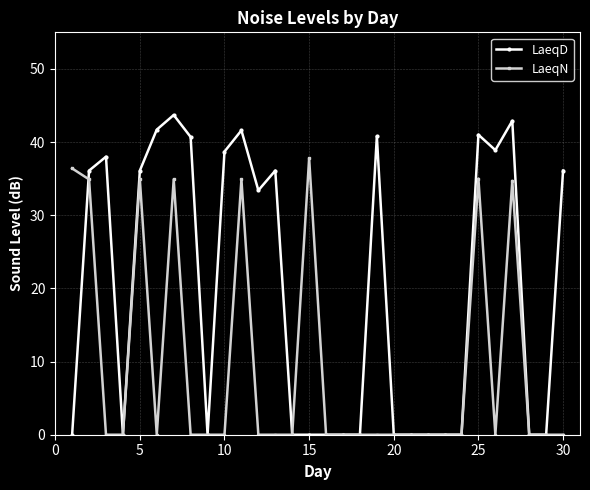

What is the value of the LaeqN point at the 11th from the left?

34.9